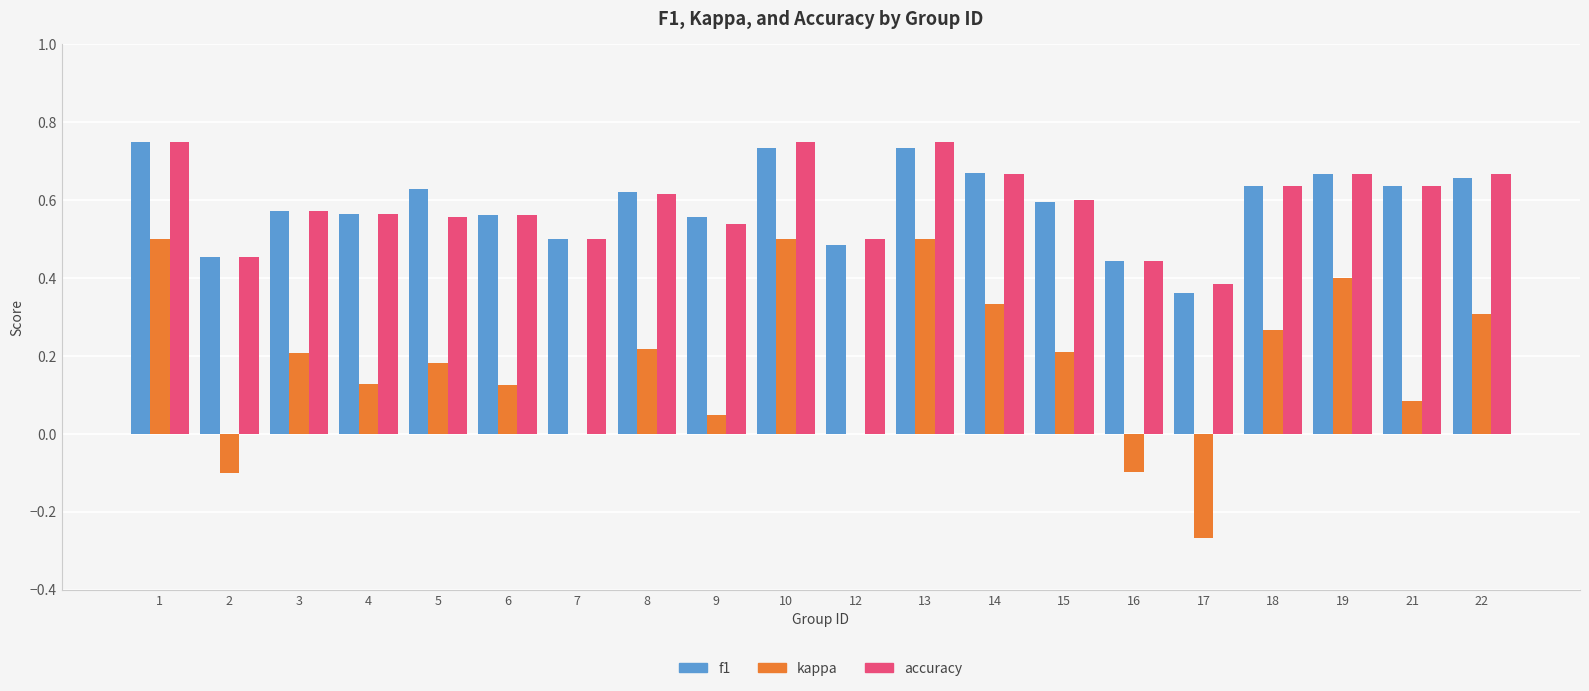

Which series changed the most between 2 and 4?

kappa